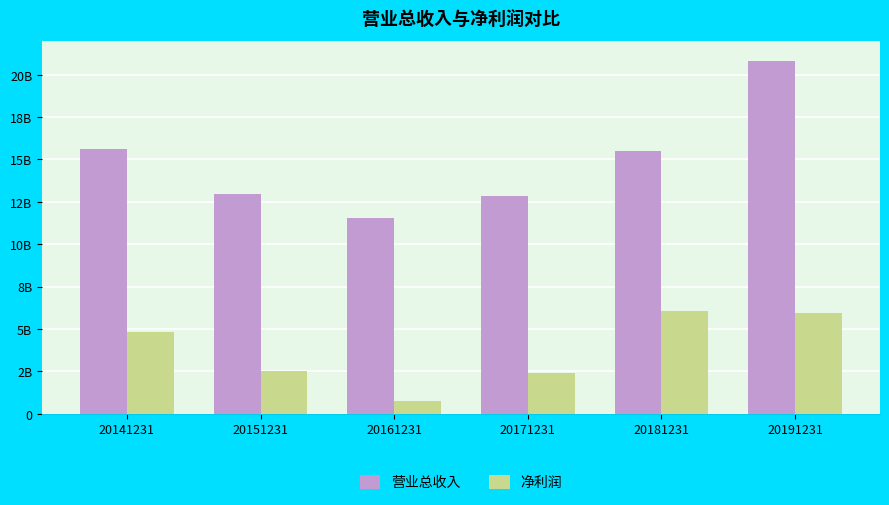

Which category has the lowest value in the 营业总收入 series?

20161231